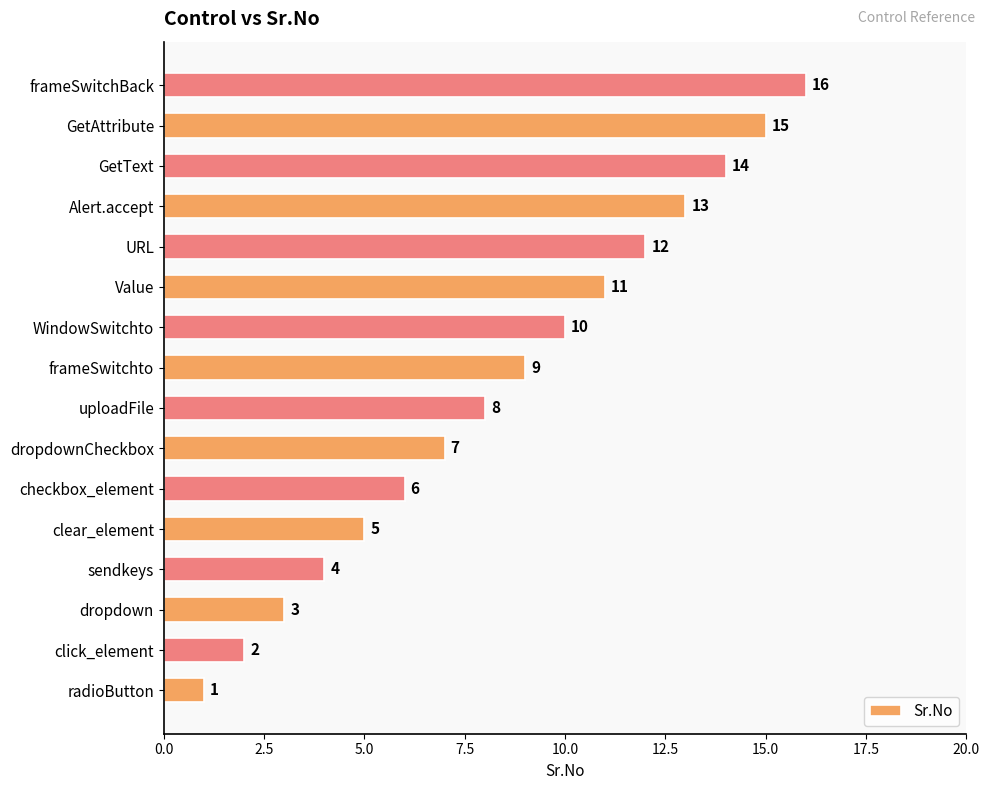

What is the sum of all values?

136